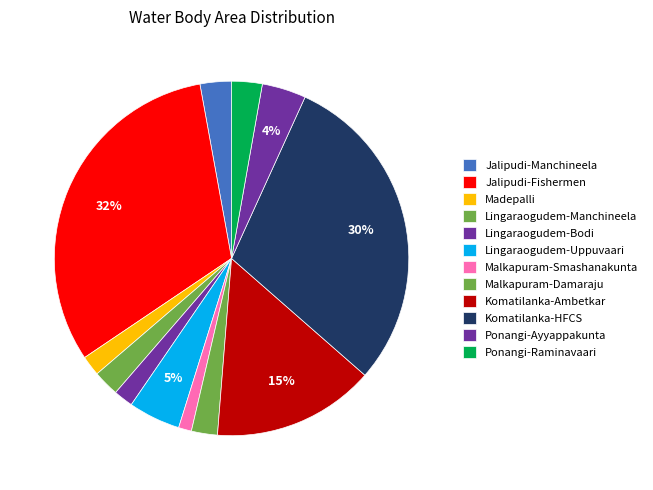

How many segments does this pie chart have?

12